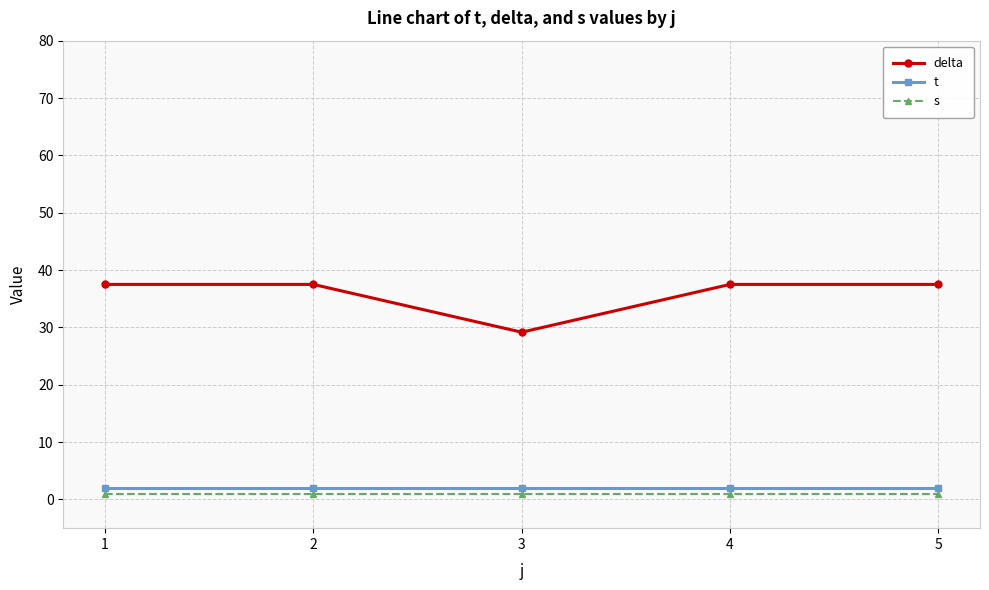

Between 3 and 5, which series saw the biggest shift?

delta